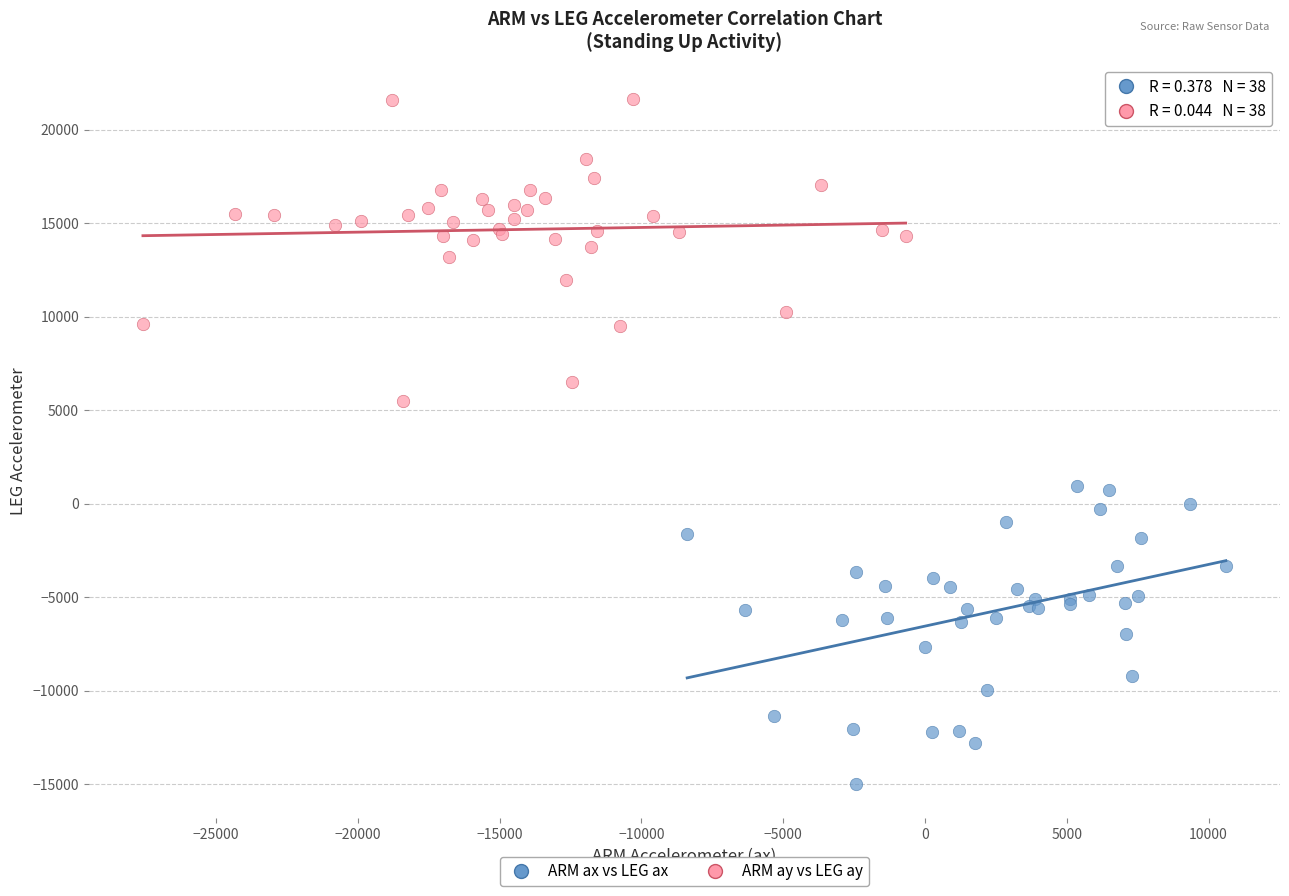

Which series reaches the maximum Y coordinate?

ARM ay vs LEG ay